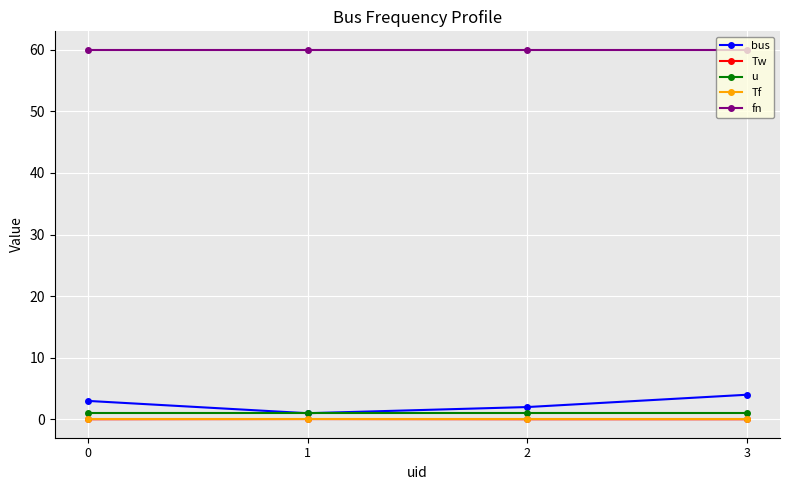

The u series shows 1.0 at 1. True or false?

True